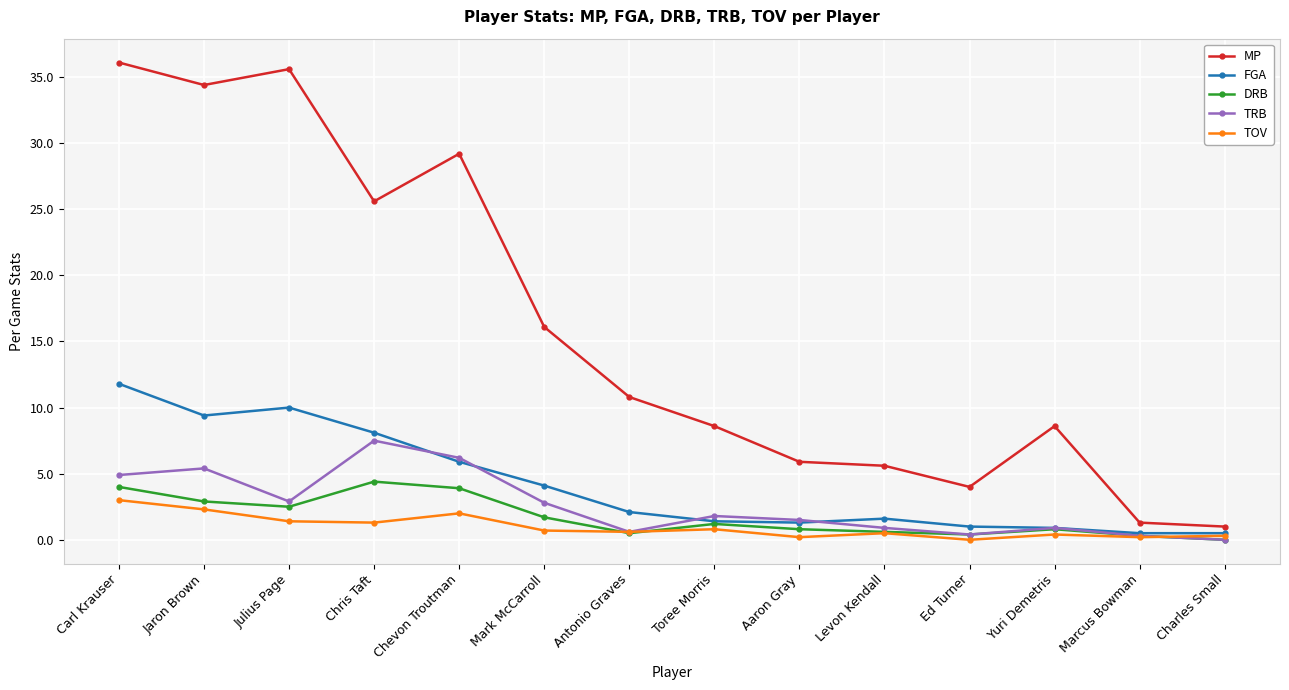

Does the chart have visible grid lines?

Yes